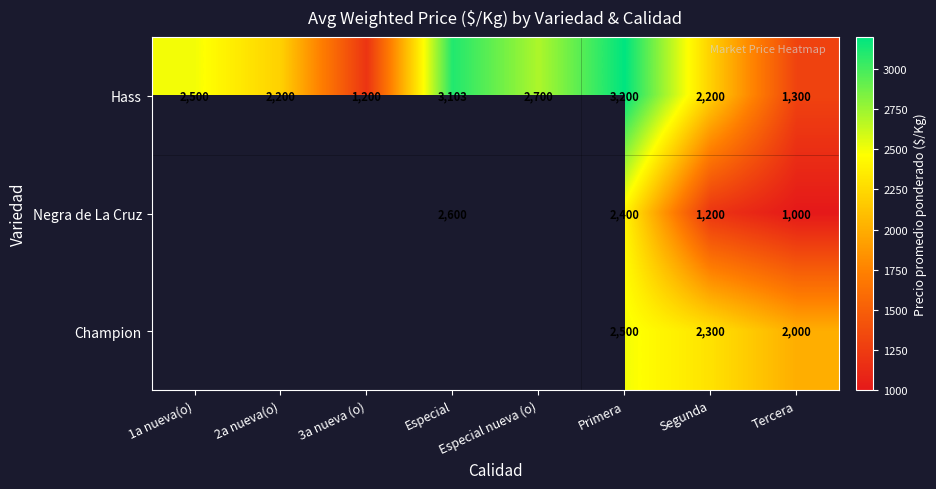

How many data points does each series have?

8